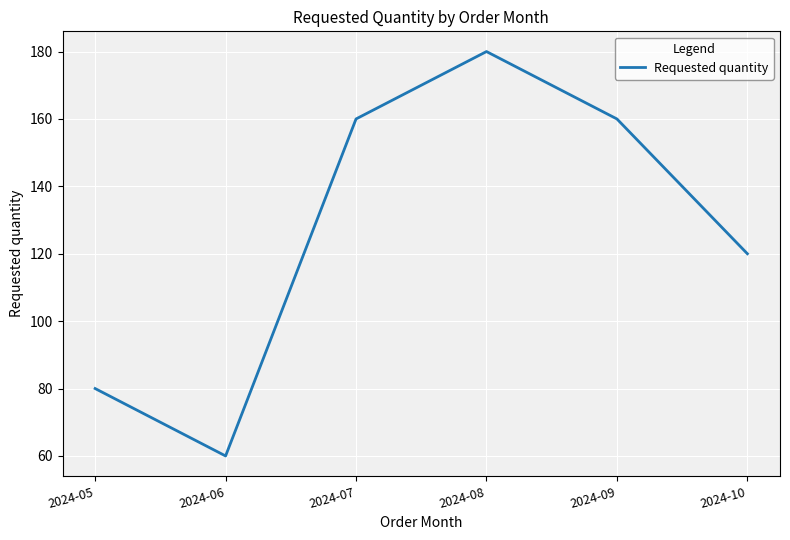

What value does the data have at 2024-07?

160